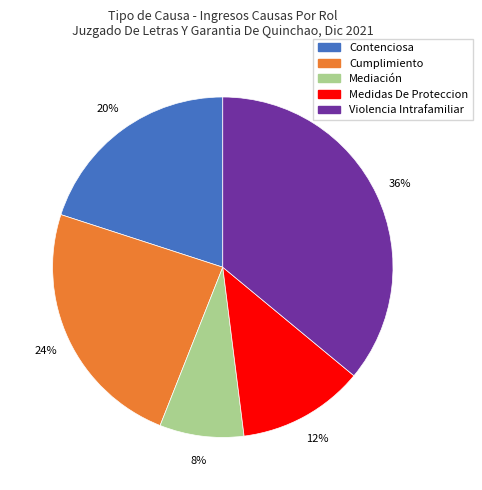

To the nearest percent, what is the difference between the largest and smallest slice percentages?

28%